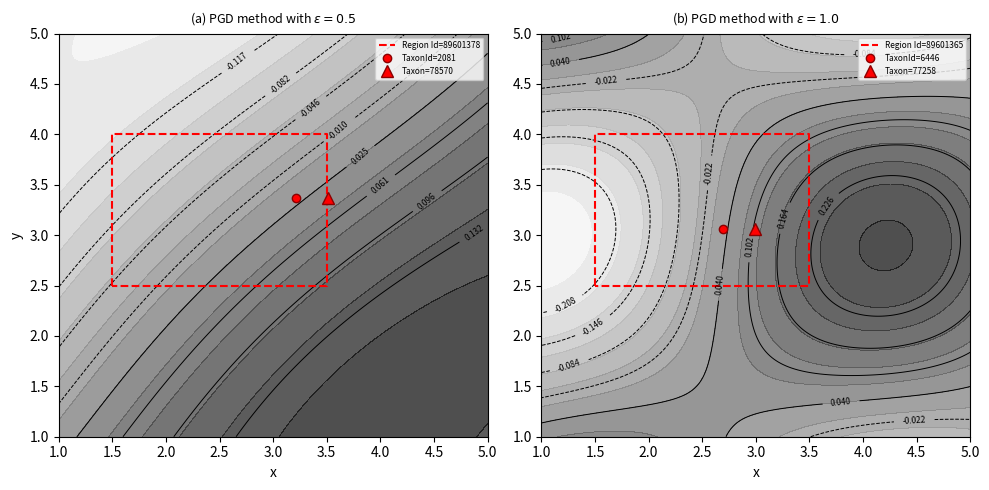

The Region Id=89601378 series shows 2.5 at 3.5. True or false?

True